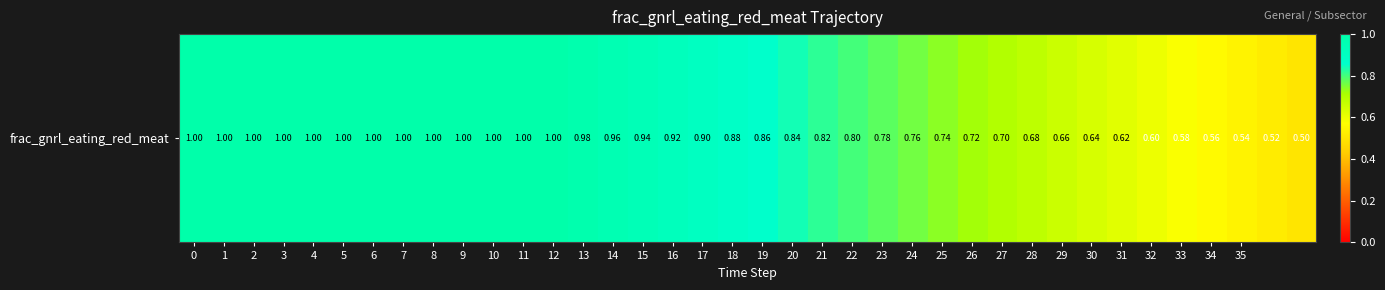

How many distinct data groups are displayed?

1